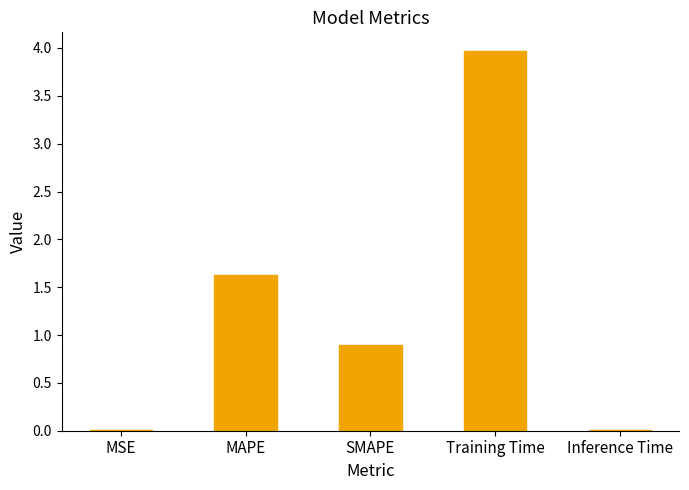

What is the sum of all values?

6.5